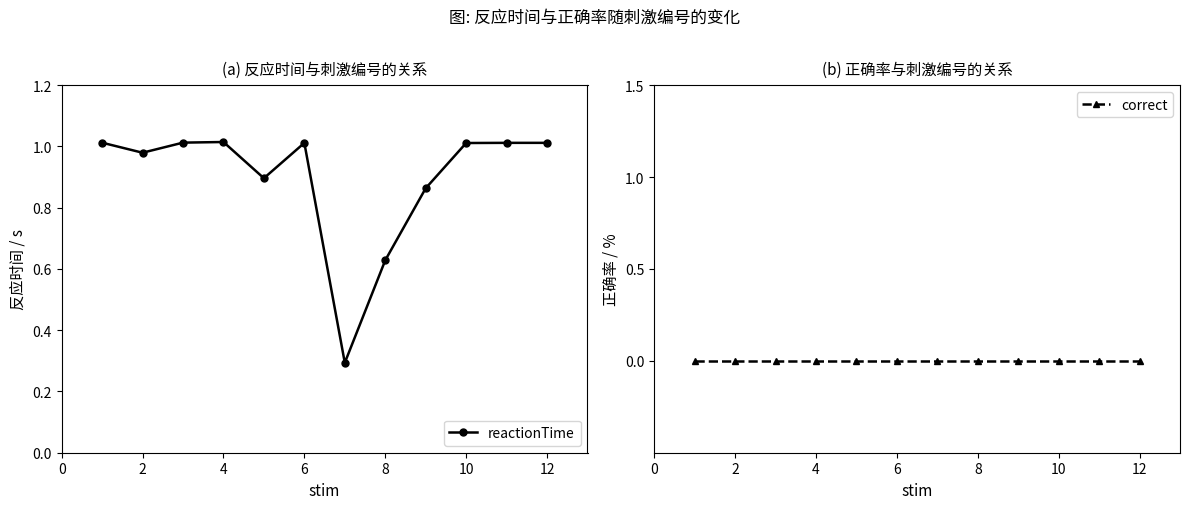

What is the value of the reactionTime point at the 8th from the left?

0.6